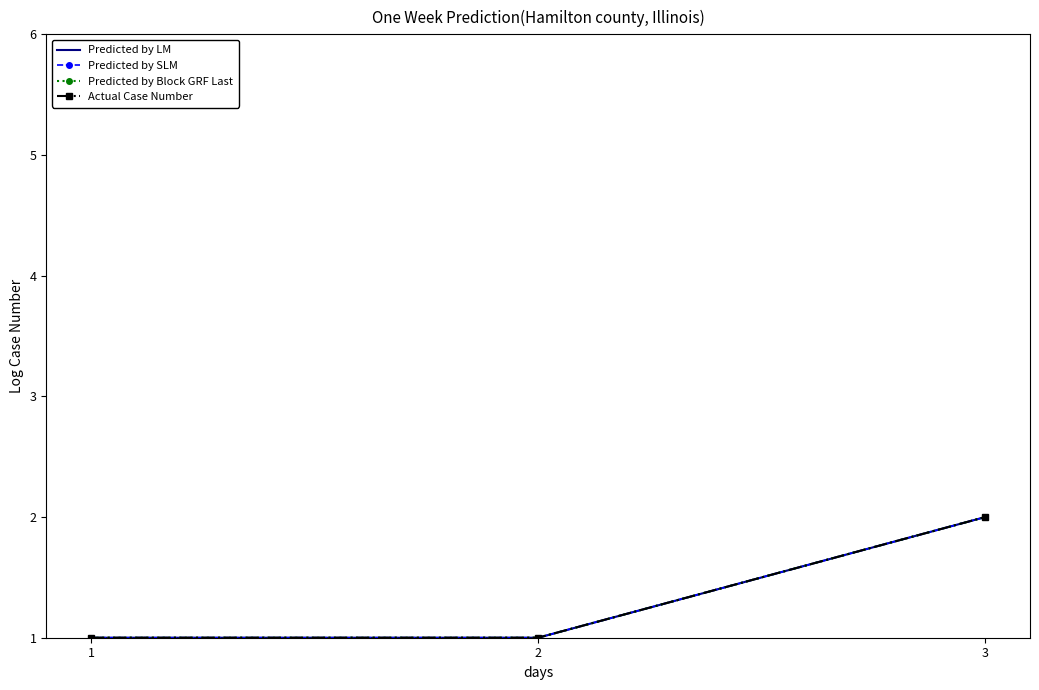

Which category has the lowest value across all series?

1